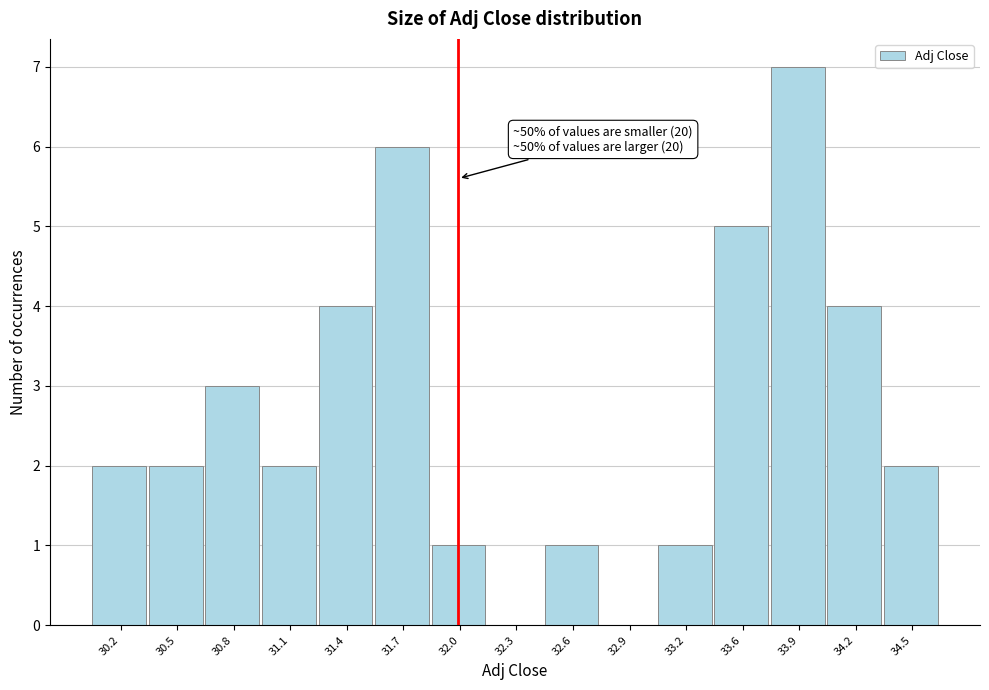

Over which range of the x-axis is the bar tallest?

33.70 to 34.00